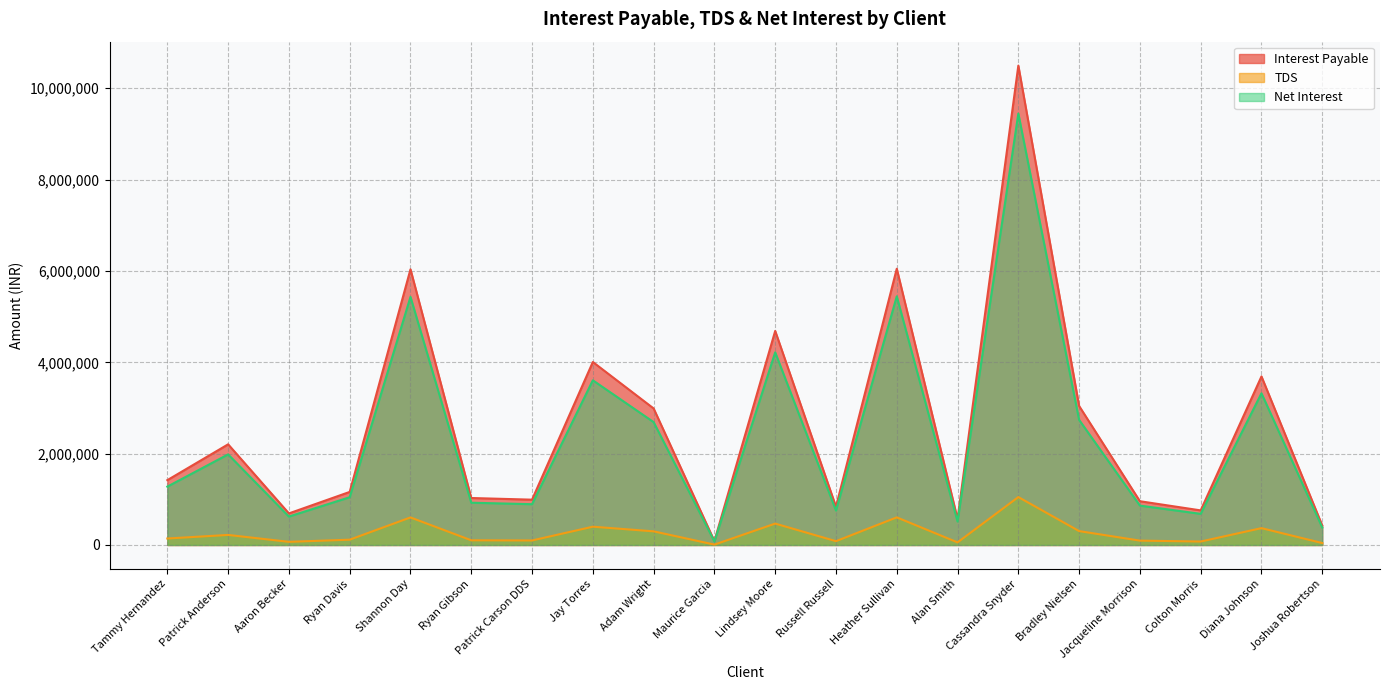

What is the label of the 3rd point from the right?

Colton Morris